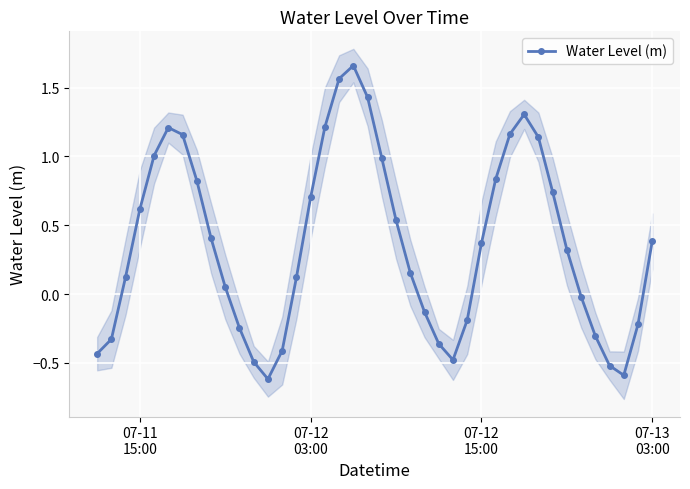

How many interior local valleys does the Water Level (m) series have?

3